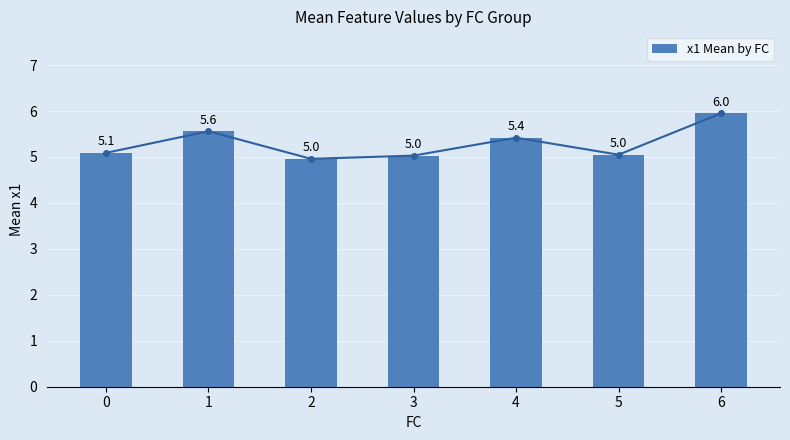

Which category has the lowest value across all series?

2